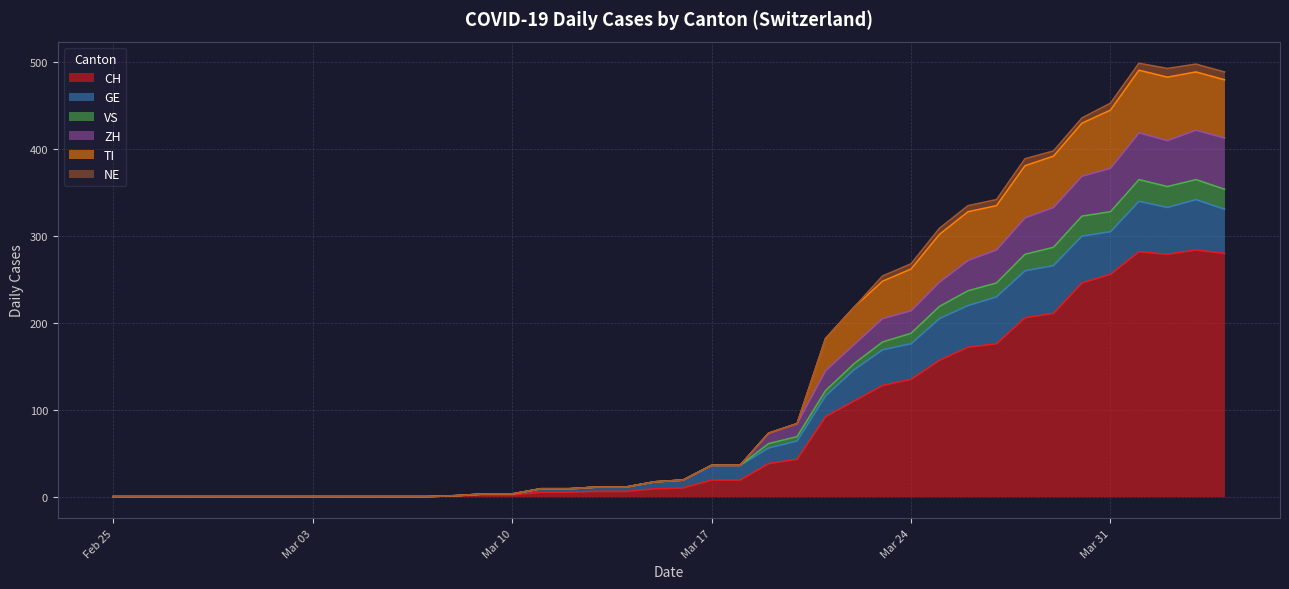

True or false: VS and ZH intersect in this chart.

False